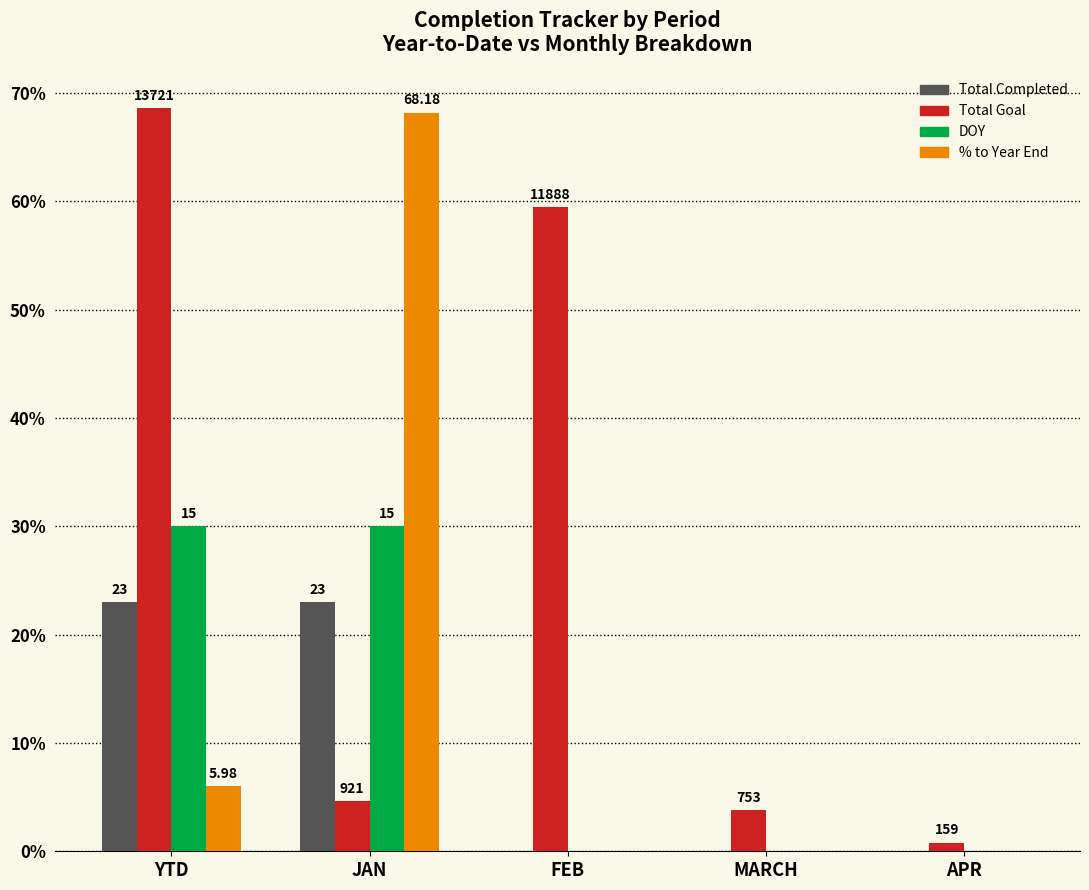

Are the bars grouped side by side (vs. stacked)?

Yes